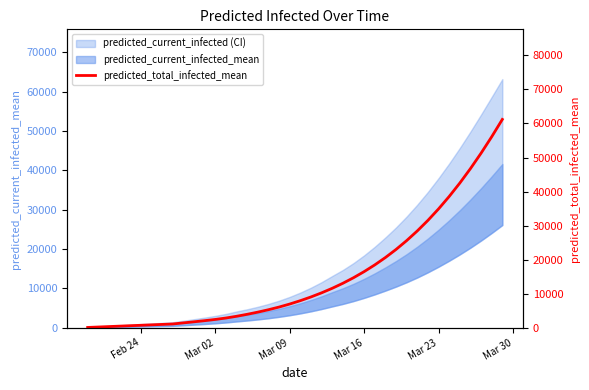

The chart shows a value of 2201 at 9. True or false?

False